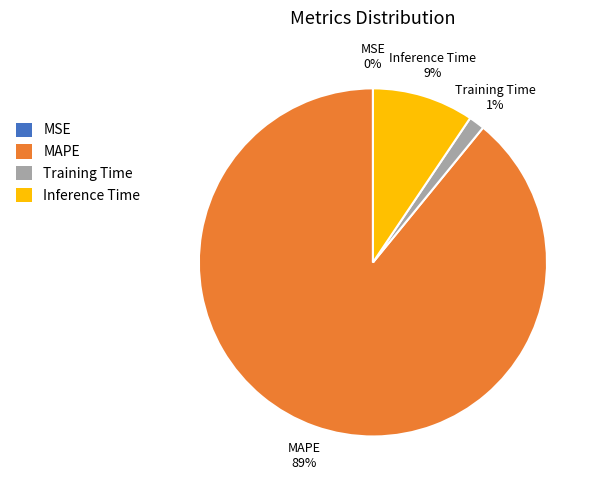

To the nearest percent, what is the average slice percentage?

25%